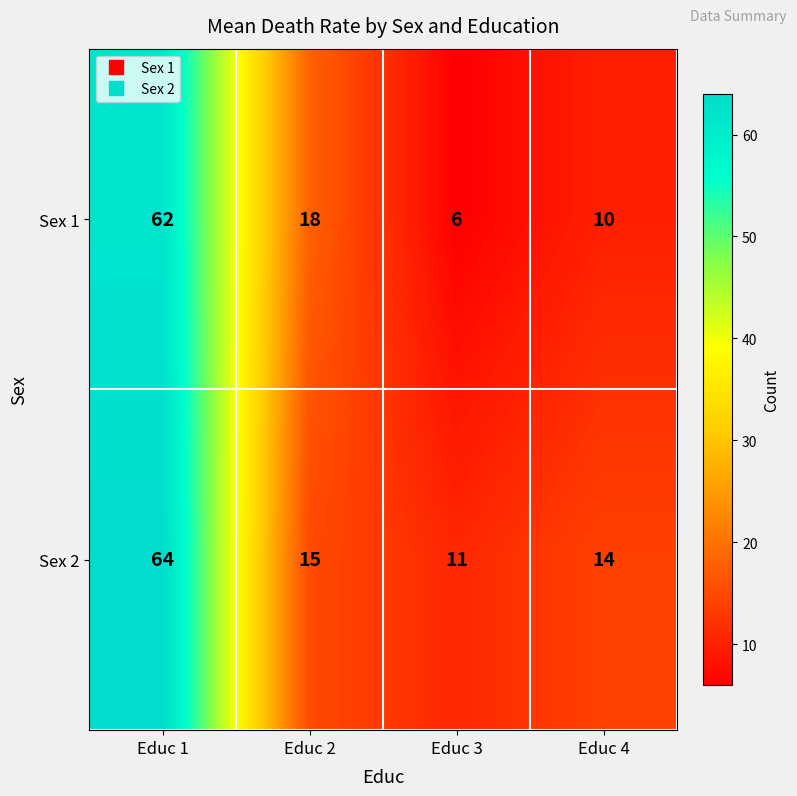

What is the spread (max minus min) of values at Educ 2?

3